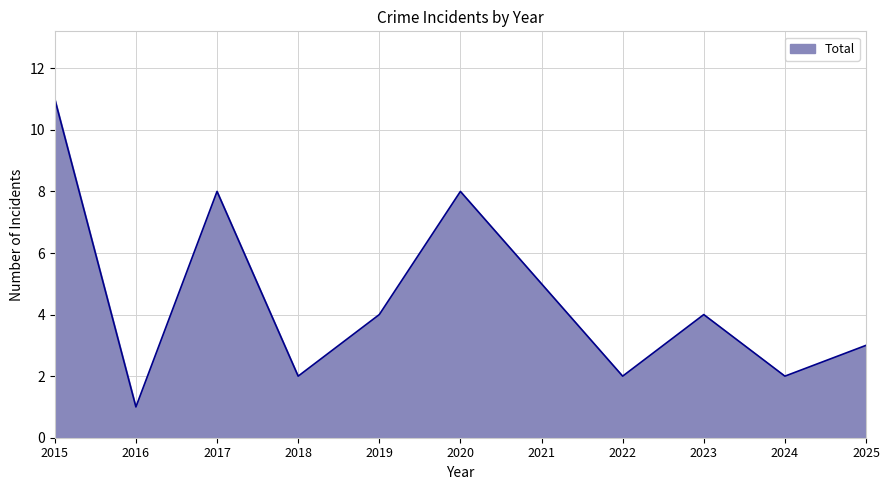

The chart shows a value of 1 at 2024. True or false?

False